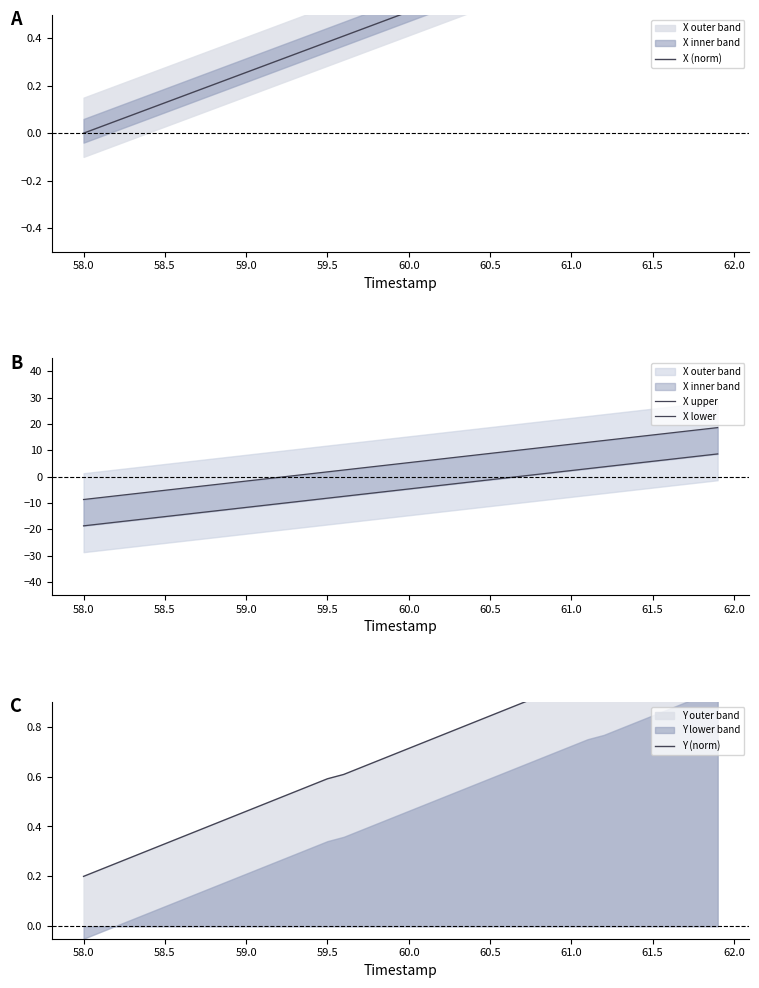

Does the chart display data point markers on the line(s)?

No